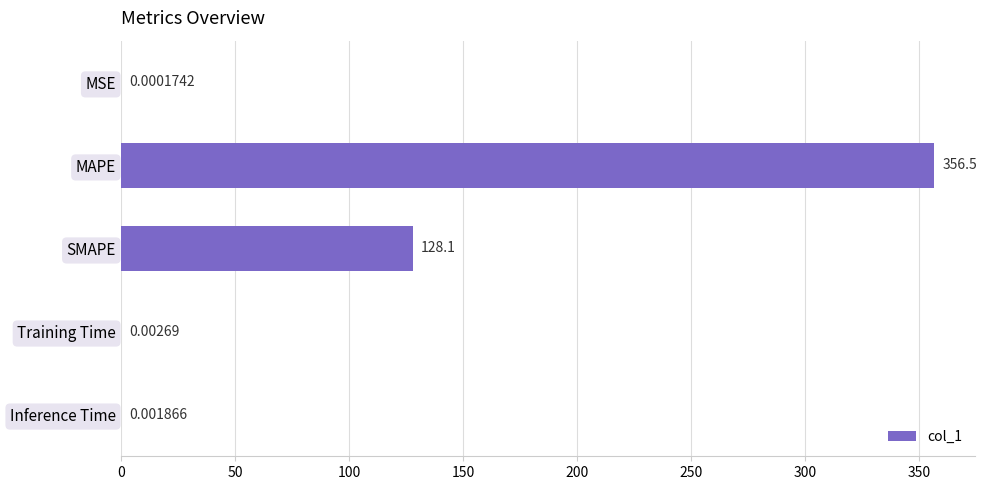

What is the sum of the values at Training Time and SMAPE?

128.1